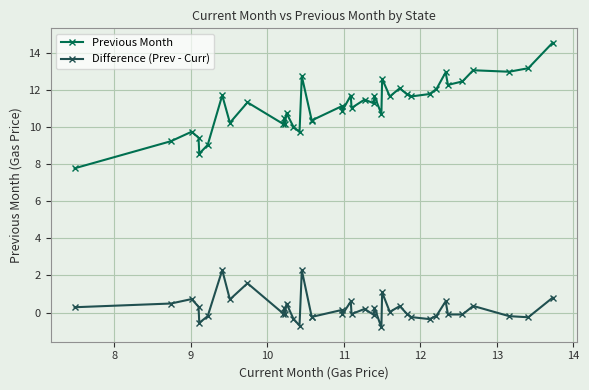

How many lines are shown in the chart?

2